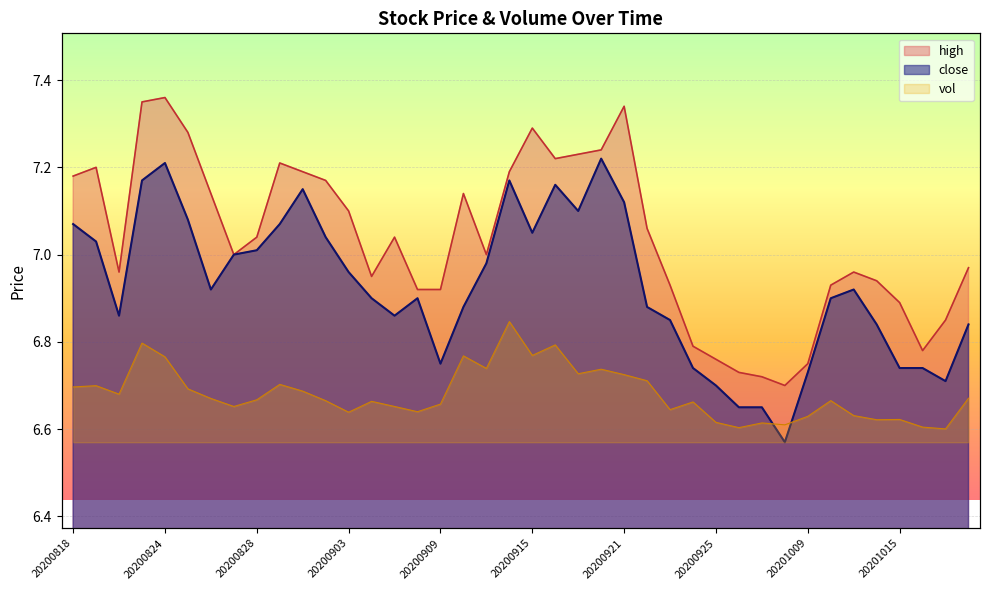

Reading left to right, extract all data points from this chart.

close: 20200818=7.1	20200819=7.0	20200820=6.9	20200821=7.2	20200824=7.2	20200825=7.1	20200826=6.9	20200827=7.0	20200828=7.0	20200831=7.1	20200901=7.2	20200902=7.0	20200903=7.0	20200904=6.9	20200907=6.9	20200908=6.9	20200909=6.8	20200910=6.9	20200911=7.0	20200914=7.2	20200915=7.0	20200916=7.2	20200917=7.1	20200918=7.2	20200921=7.1	20200922=6.9	20200923=6.8	20200924=6.7	20200925=6.7	20200928=6.7	20200929=6.7	20200930=6.6	20201009=6.7	20201012=6.9	20201013=6.9	20201014=6.8	20201015=6.7	20201016=6.7	20201019=6.7	20201020=6.8
high: 20200818=7.2	20200819=7.2	20200820=7.0	20200821=7.3	20200824=7.4	20200825=7.3	20200826=7.1	20200827=7.0	20200828=7.0	20200831=7.2	20200901=7.2	20200902=7.2	20200903=7.1	20200904=7.0	20200907=7.0	20200908=6.9	20200909=6.9	20200910=7.1	20200911=7.0	20200914=7.2	20200915=7.3	20200916=7.2	20200917=7.2	20200918=7.2	20200921=7.3	20200922=7.1	20200923=6.9	20200924=6.8	20200925=6.8	20200928=6.7	20200929=6.7	20200930=6.7	20201009=6.8	20201012=6.9	20201013=7.0	20201014=6.9	20201015=6.9	20201016=6.8	20201019=6.8	20201020=7.0
vol: 20200818=6.7	20200819=6.7	20200820=6.7	20200821=6.8	20200824=6.8	20200825=6.7	20200826=6.7	20200827=6.7	20200828=6.7	20200831=6.7	20200901=6.7	20200902=6.7	20200903=6.6	20200904=6.7	20200907=6.7	20200908=6.6	20200909=6.7	20200910=6.8	20200911=6.7	20200914=6.8	20200915=6.8	20200916=6.8	20200917=6.7	20200918=6.7	20200921=6.7	20200922=6.7	20200923=6.6	20200924=6.7	20200925=6.6	20200928=6.6	20200929=6.6	20200930=6.6	20201009=6.6	20201012=6.7	20201013=6.6	20201014=6.6	20201015=6.6	20201016=6.6	20201019=6.6	20201020=6.7